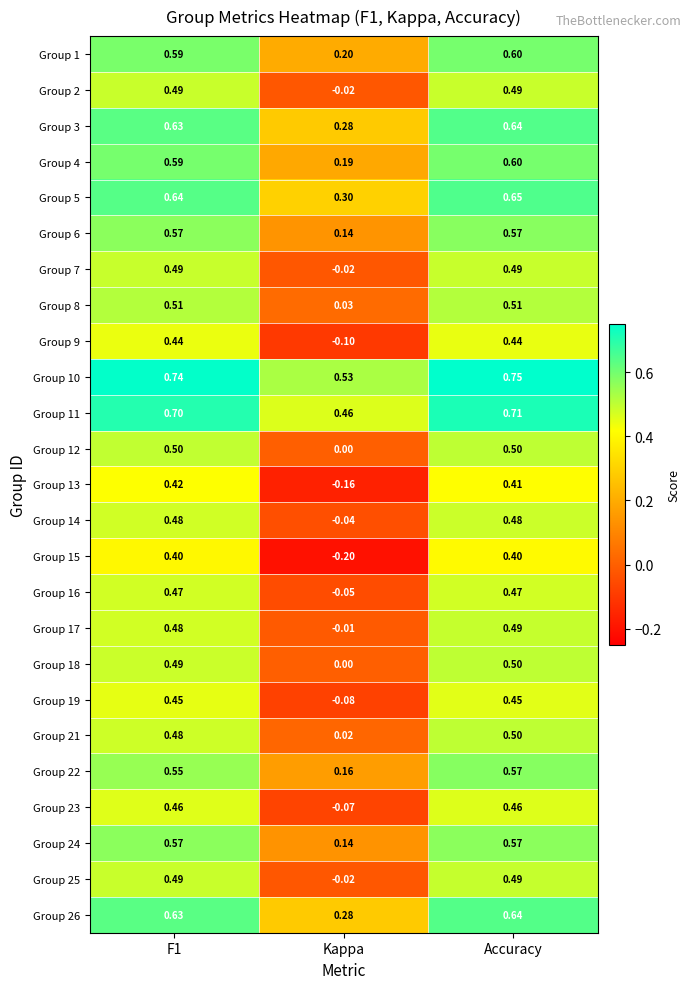

Which label corresponds to the largest value in the chart?

Accuracy